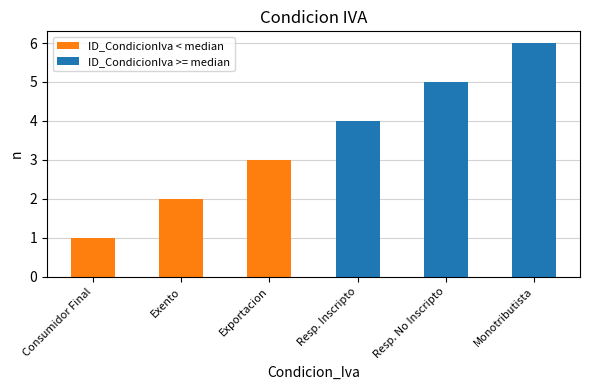

At which category is the sum across all series the highest?

Monotributista